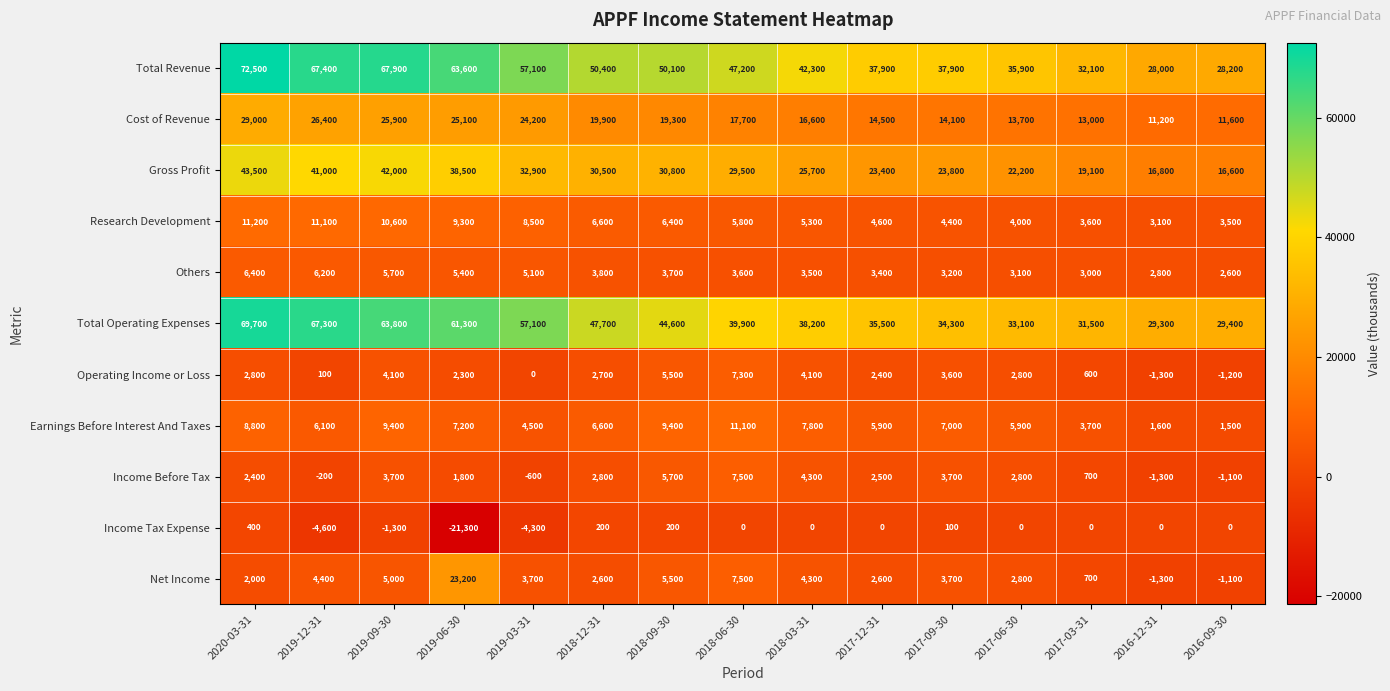

Where does the Others series first go above 3600?

2020-03-31